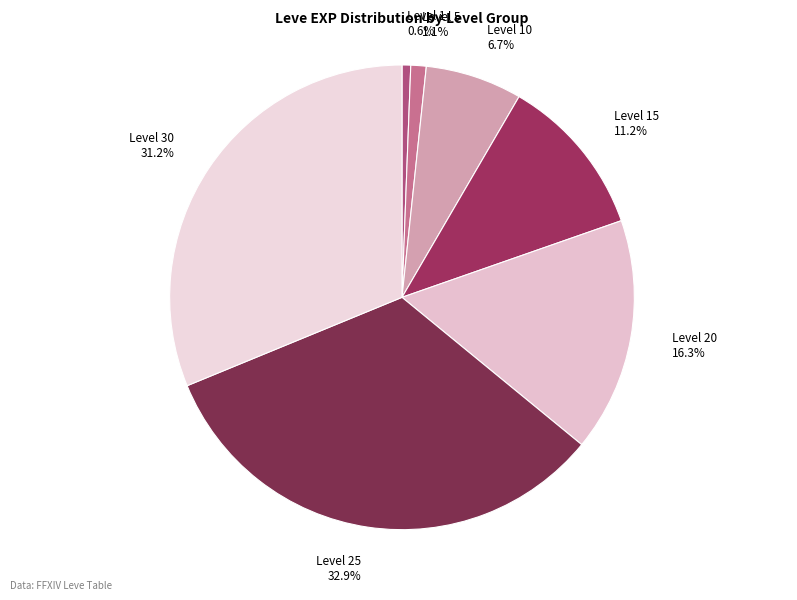

Approximately how many times larger is the value at Level 30 compared to Level 15?

2.8